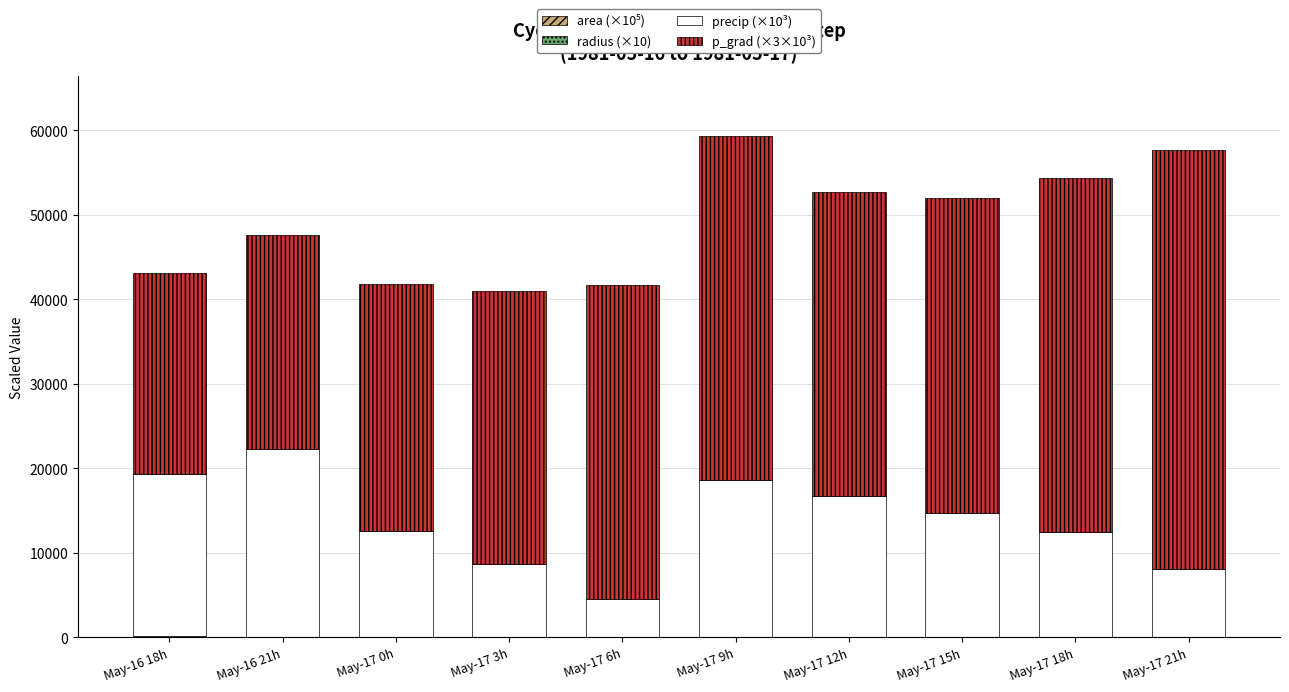

Are the bars horizontal?

No